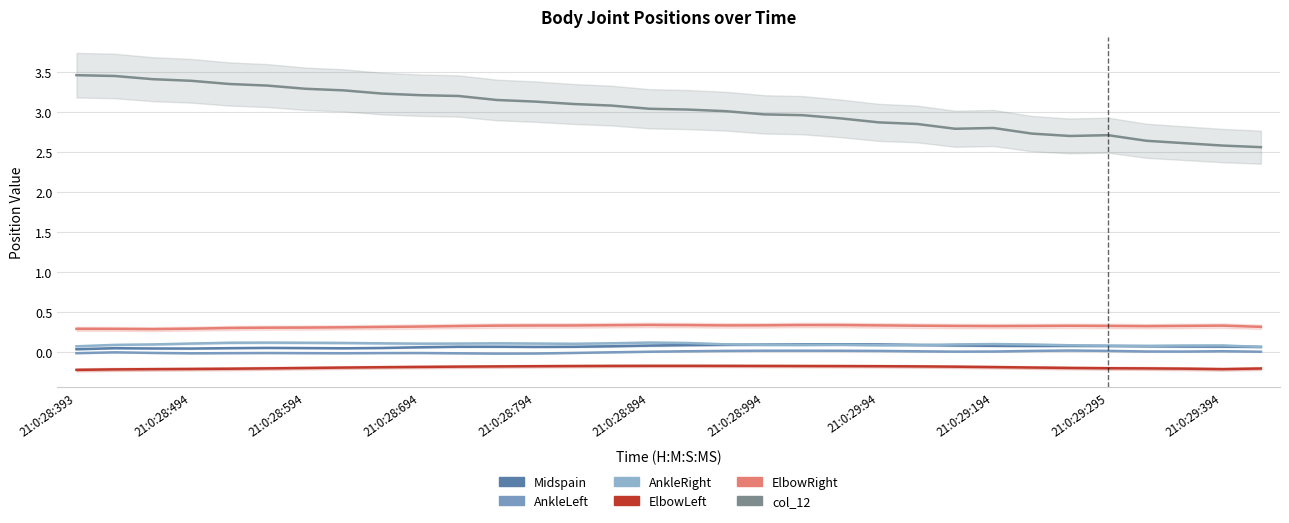

What is the highest value of the col_12 series?

3.5